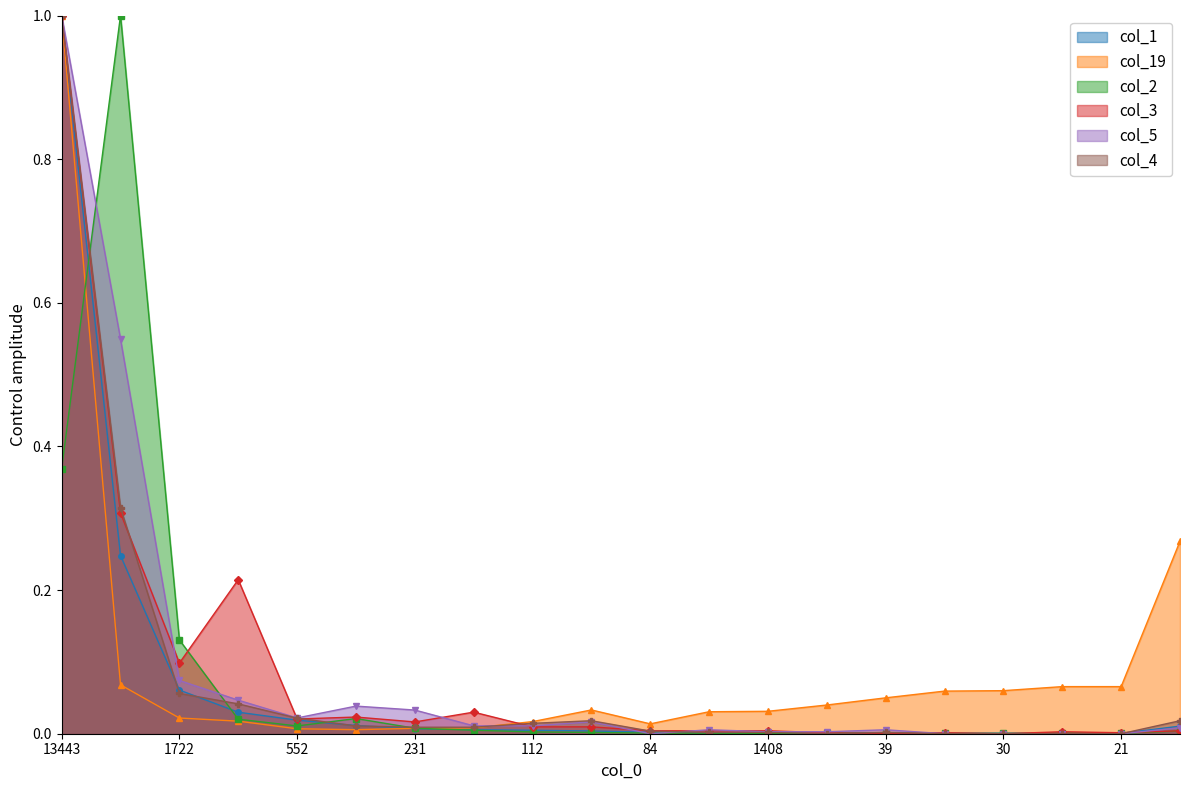

Which series has the largest range (max minus min)?

col_3